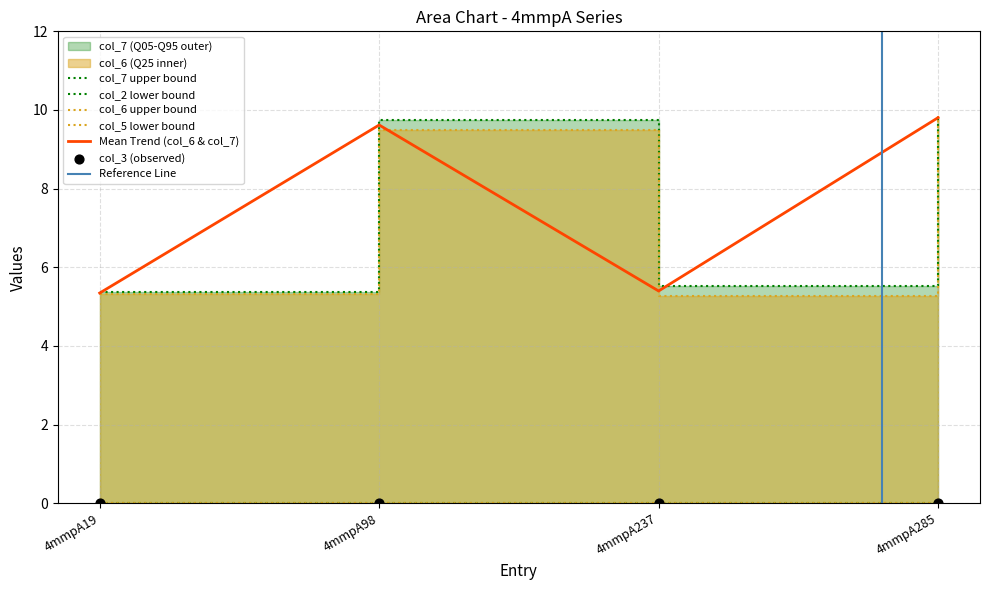

What is the maximum value for Mean Trend (col_6 & col_7)?

9.8